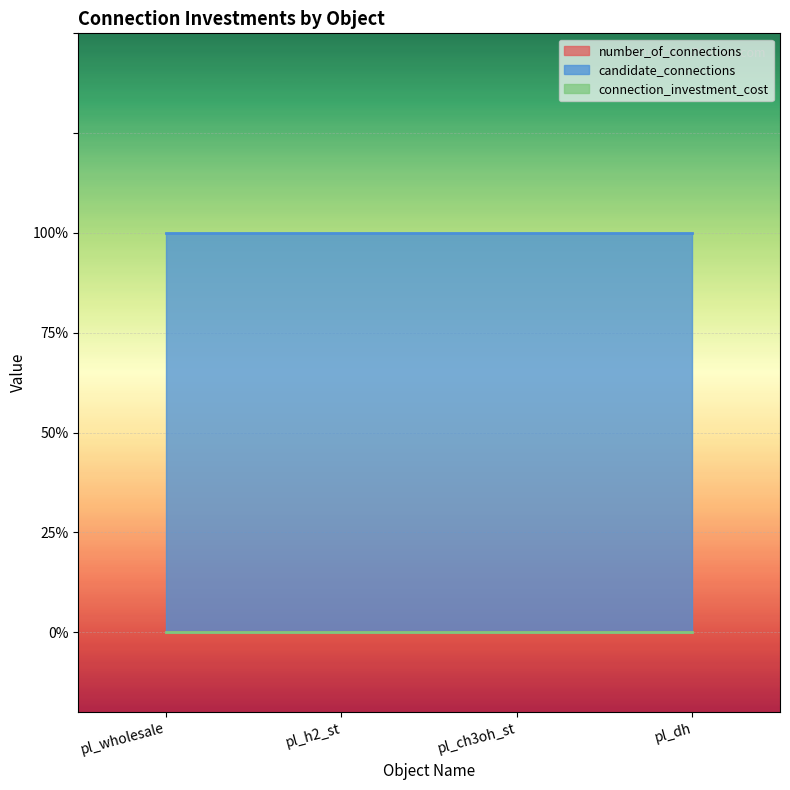

True or false: candidate_connections and number_of_connections intersect in this chart.

False